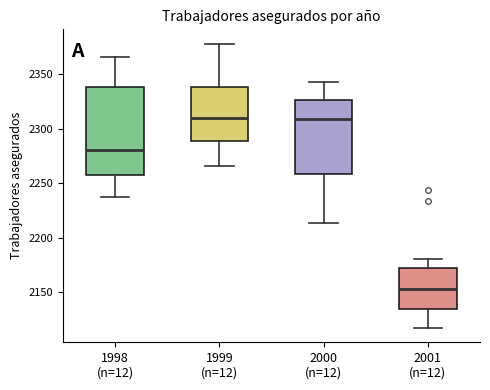

Where is the lower edge of the box for 2000 (n=12) on the y-axis? The values are not printed on the chart, so give them approximately, as read against the axis.

2260